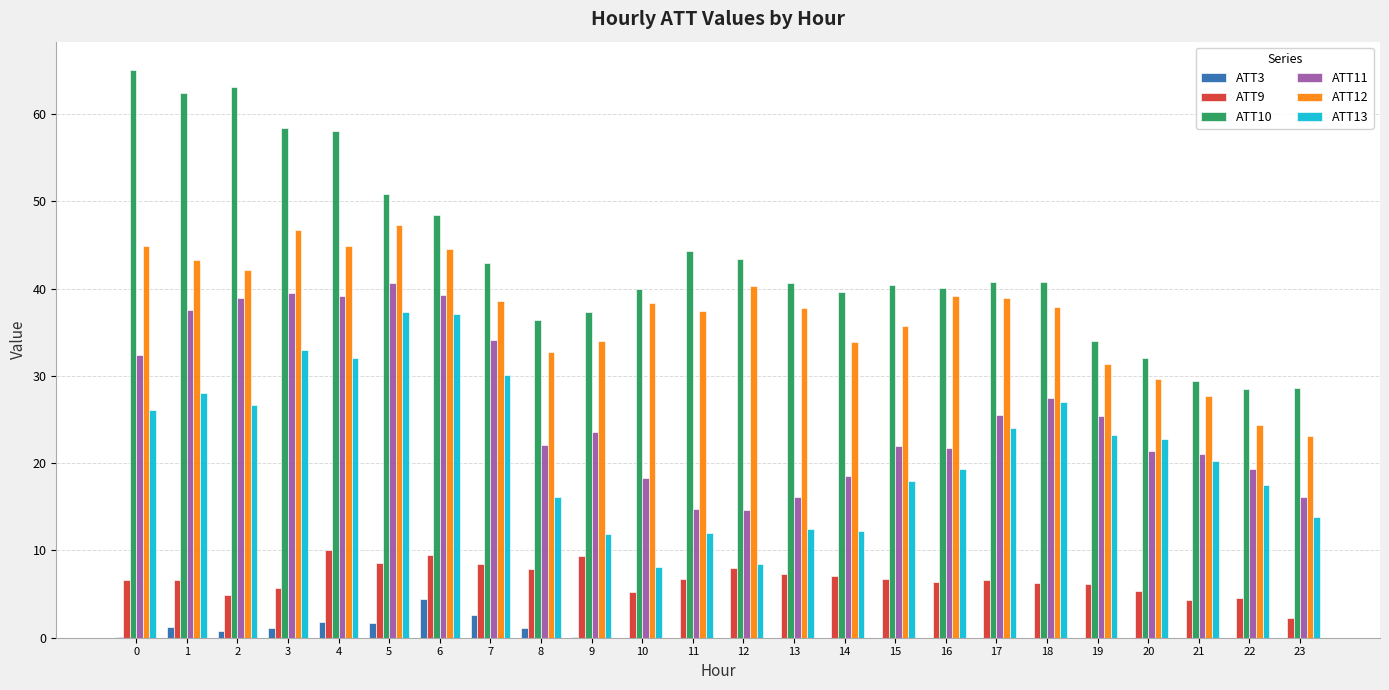

Are the bars horizontal?

No